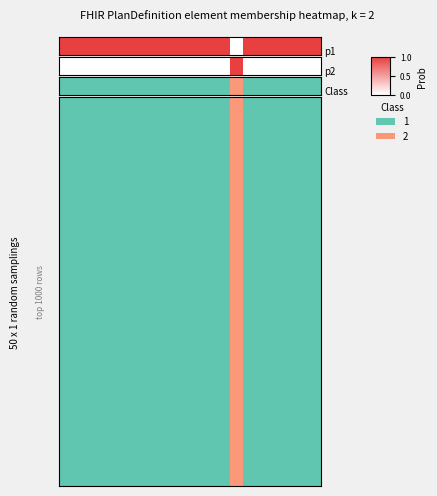

True or false: the data shows 0 at 11.

True